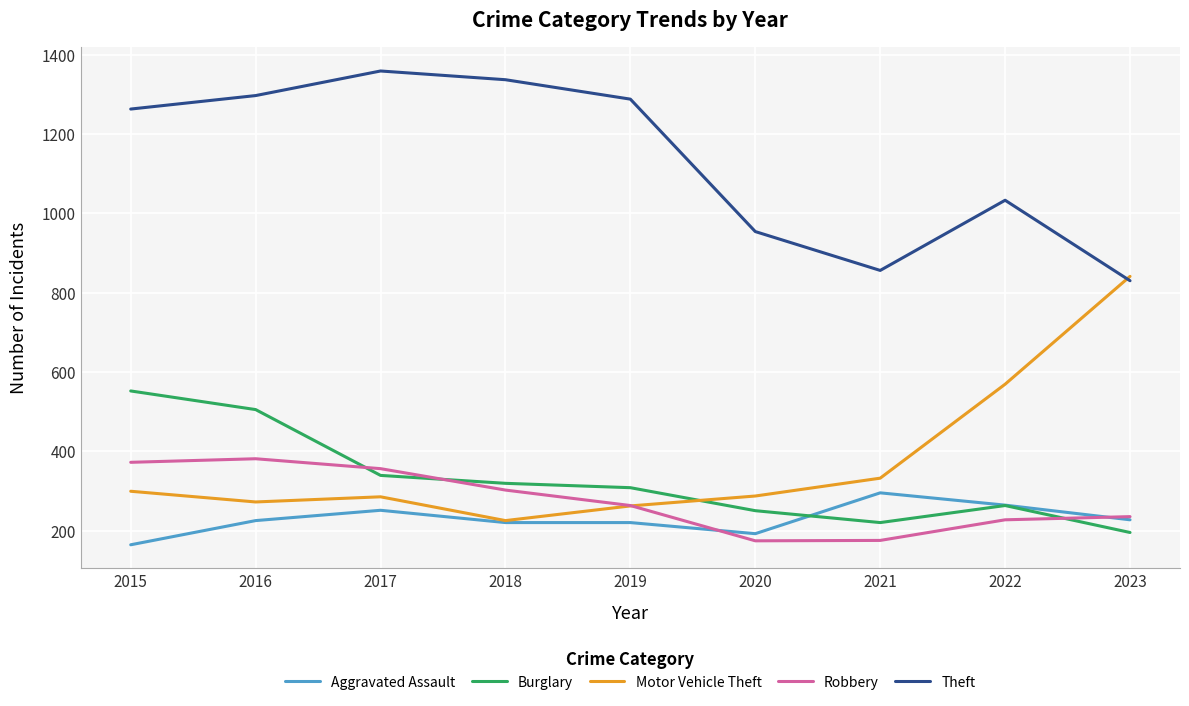

What is the spread (max minus min) of values at 2021?

681